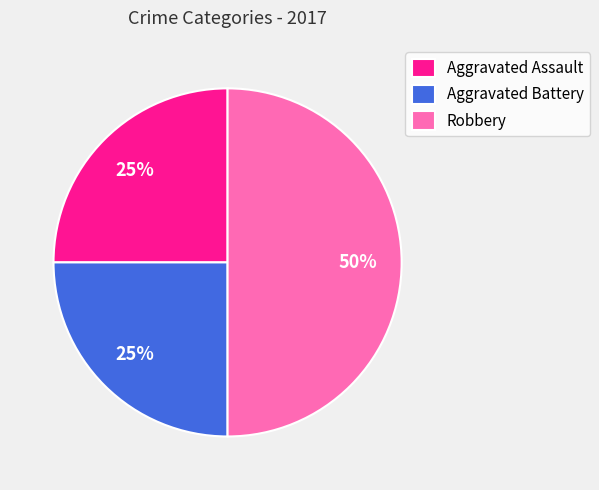

Which category has the biggest portion of the pie?

Robbery